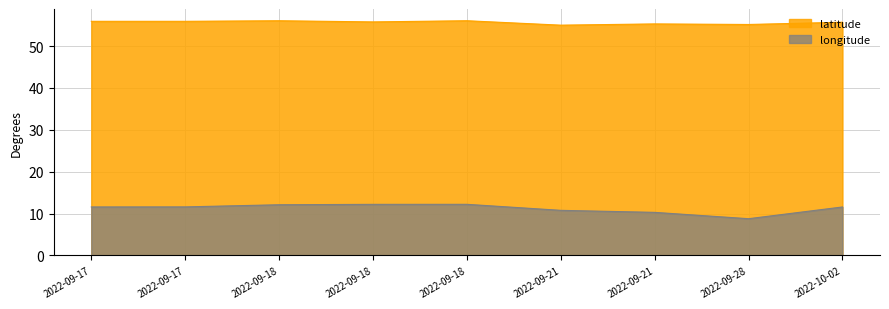

How many interior local valleys does the latitude series have?

3